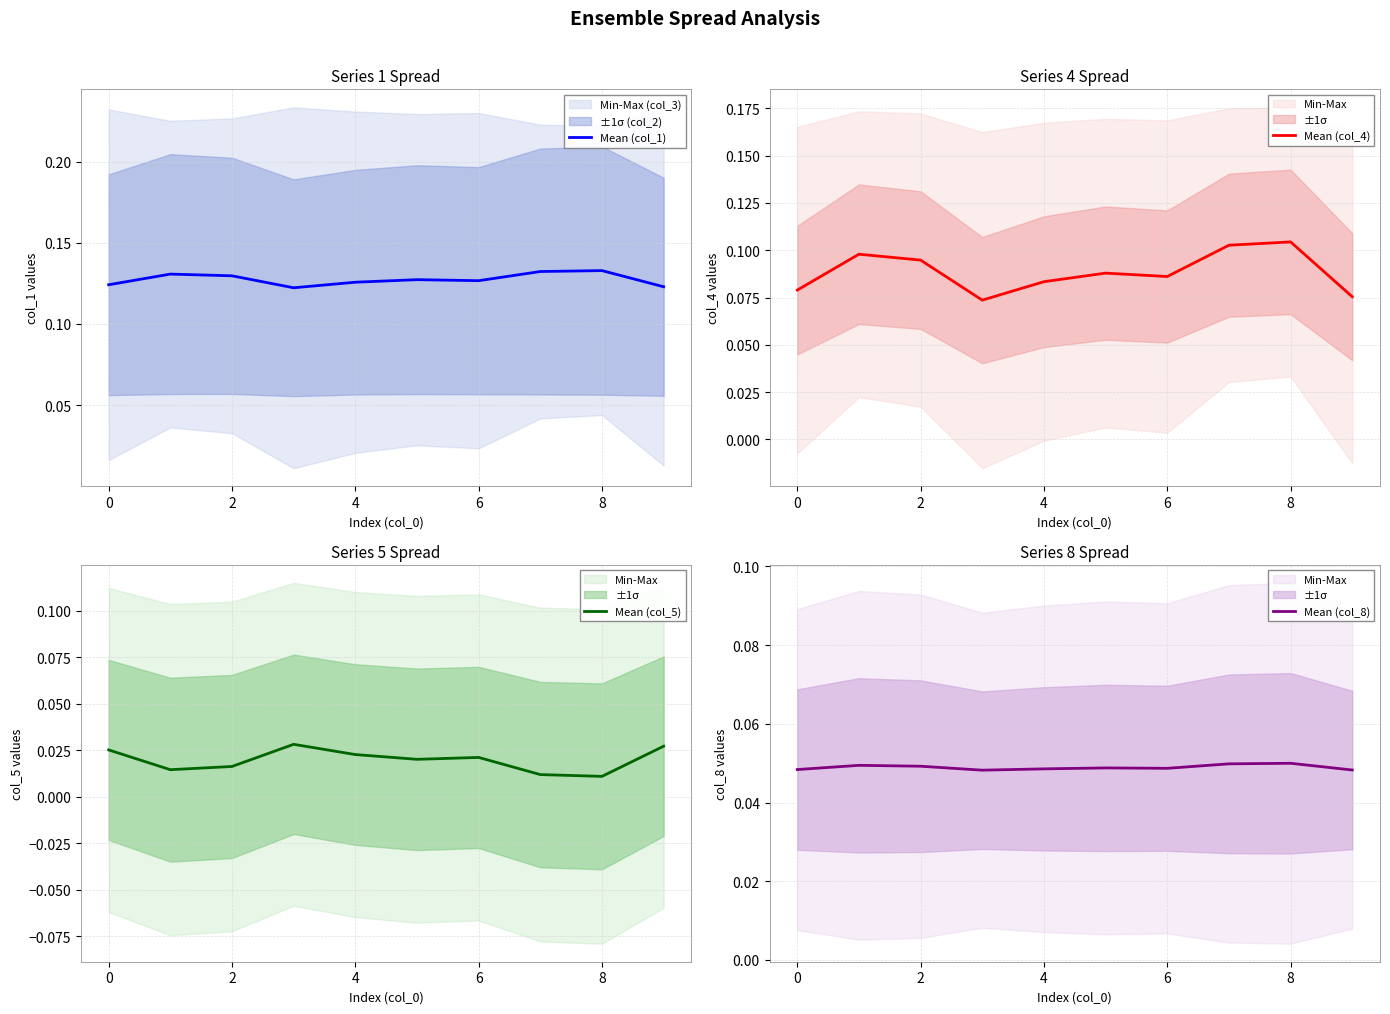

Which series has the largest total across all categories?

Mean (col_1)